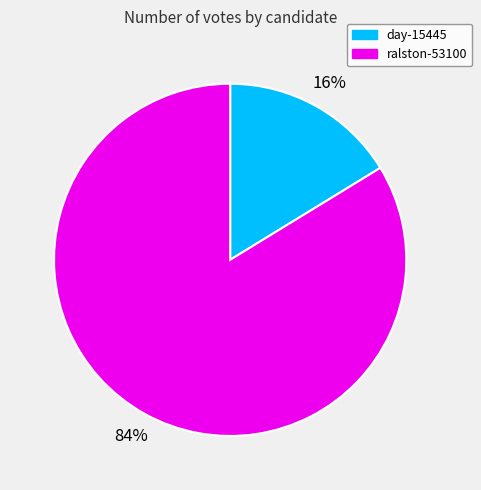

How many segments does this pie chart have?

2